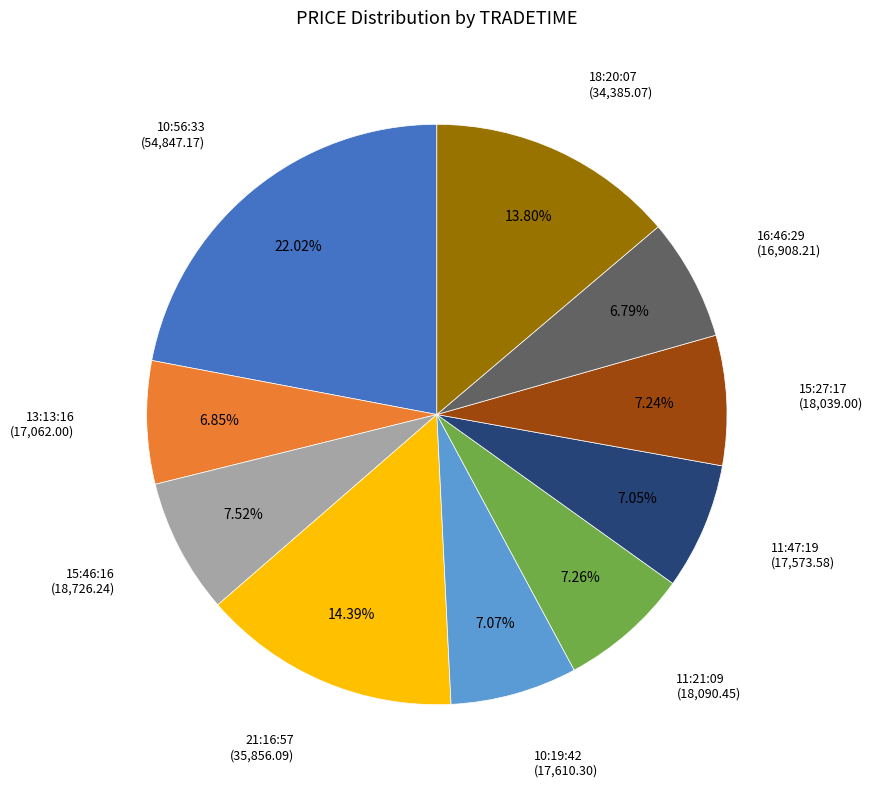

Does any single category account for the majority?

No